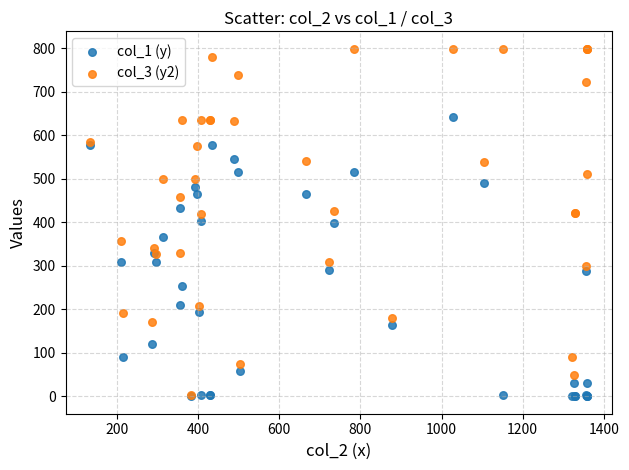

What are all the series names shown in the legend?

col_1 (y), col_3 (y2)